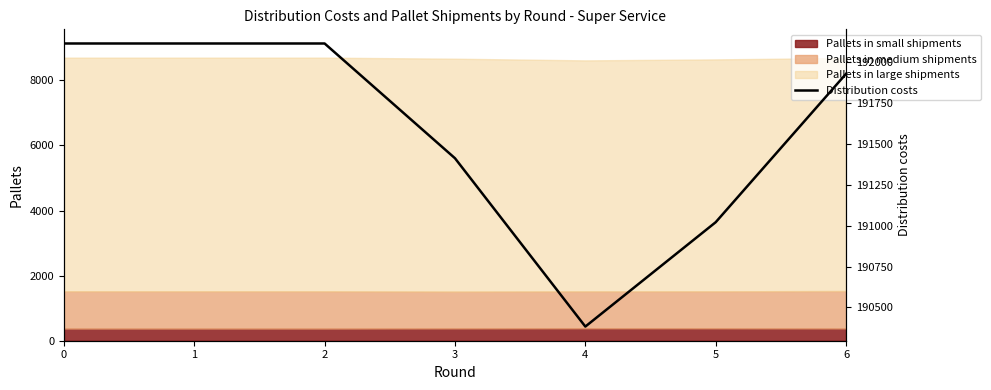

How many data points are less than 191929?

3